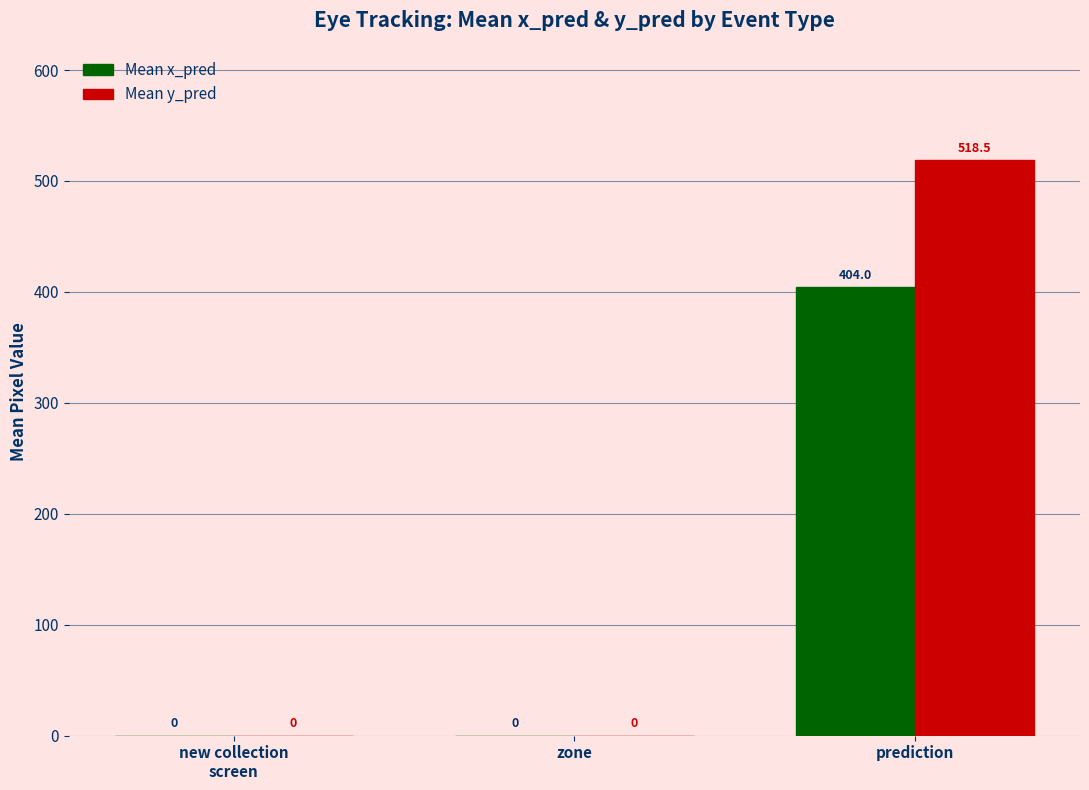

Reading left to right, transcribe all the data shown in this chart.

Mean x_pred: new collection
screen=0.0	zone=0.0	prediction=404.0
Mean y_pred: new collection
screen=0.0	zone=0.0	prediction=518.5